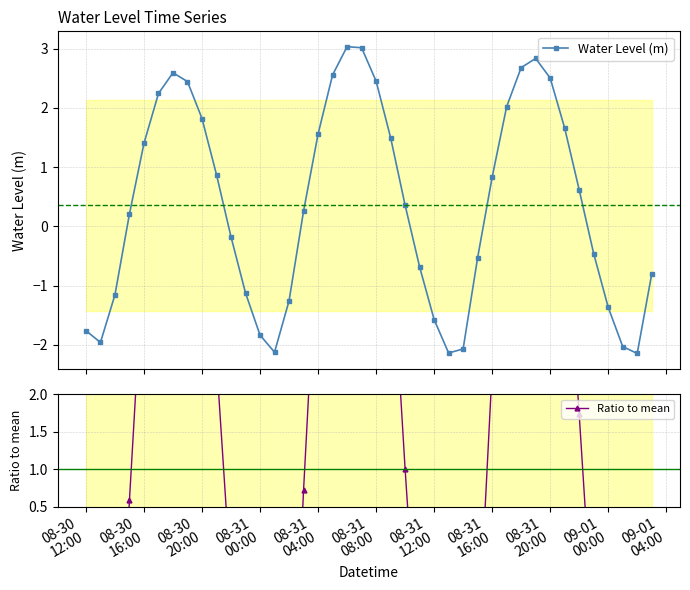

After their last crossing, which series has the higher values: Water Level (m) or Ratio to mean?

Water Level (m)